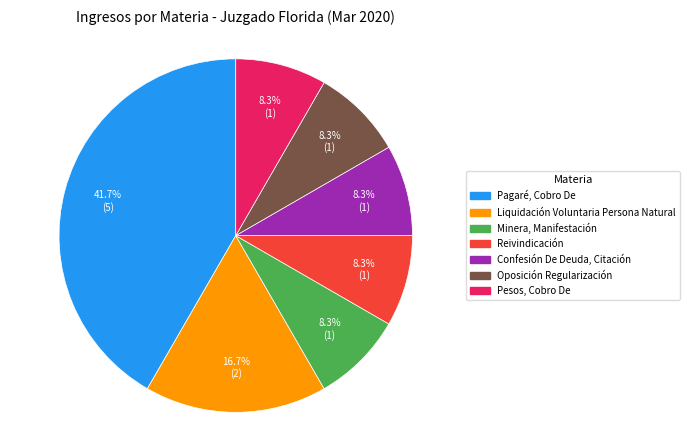

To the nearest percent, what is the combined percentage of Liquidación Voluntaria Persona Natural and Minera, Manifestación?

25%